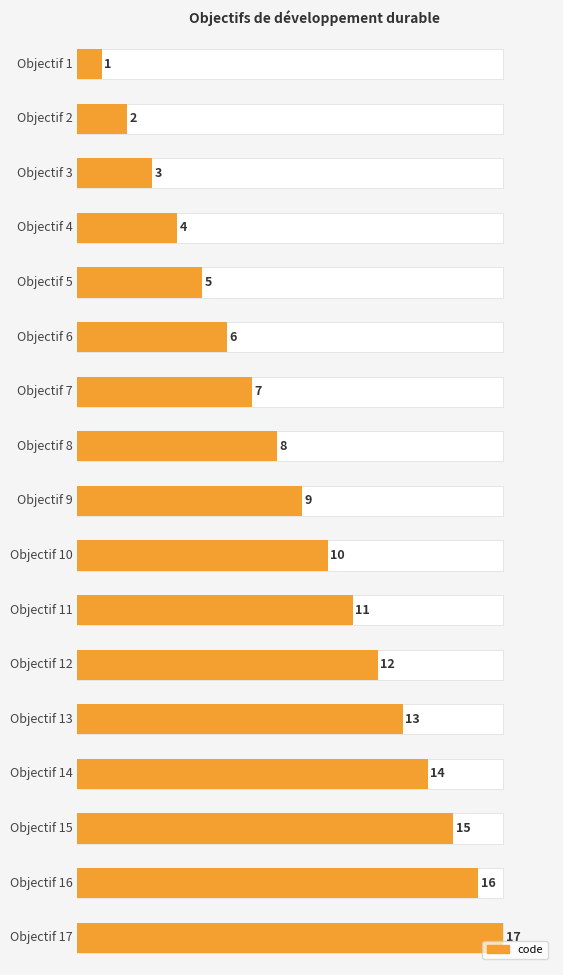

Count the number of categories in the chart.

17